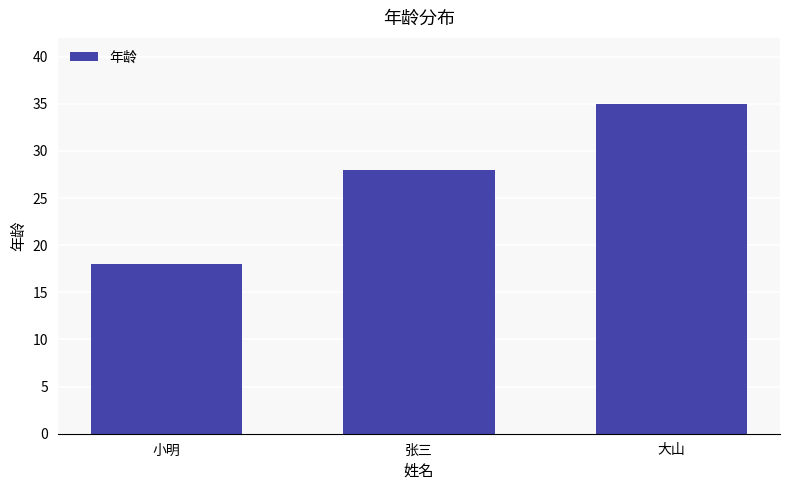

True or false: the data shows 15 at 大山.

False